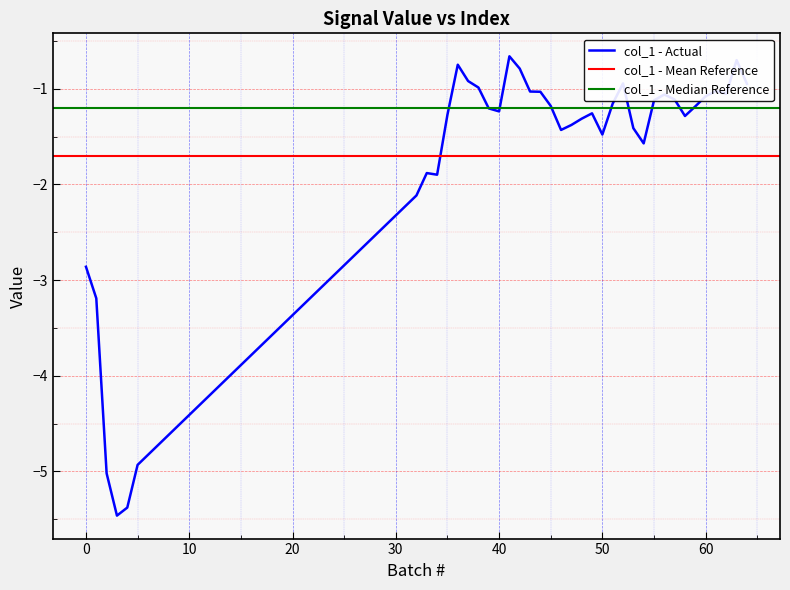

Rank the categories by value from highest to lowest.

41, 63, 36, 42, 37, 52, 64, 38, 61, 43, 44, 62, 56, 60, 57, 55, 51, 45, 59, 39, 40, 49, 35, 58, 48, 47, 53, 46, 50, 54, 33, 34, 32, 0, 1, 5, 2, 4, 3